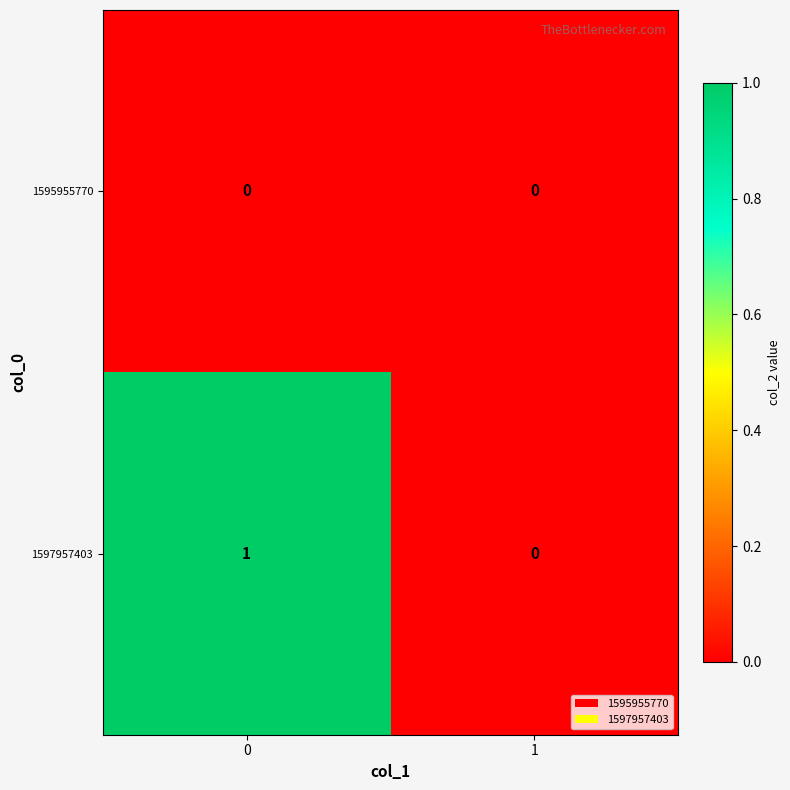

Rank the series by their average value, from lowest to highest.

1595955770, 1597957403